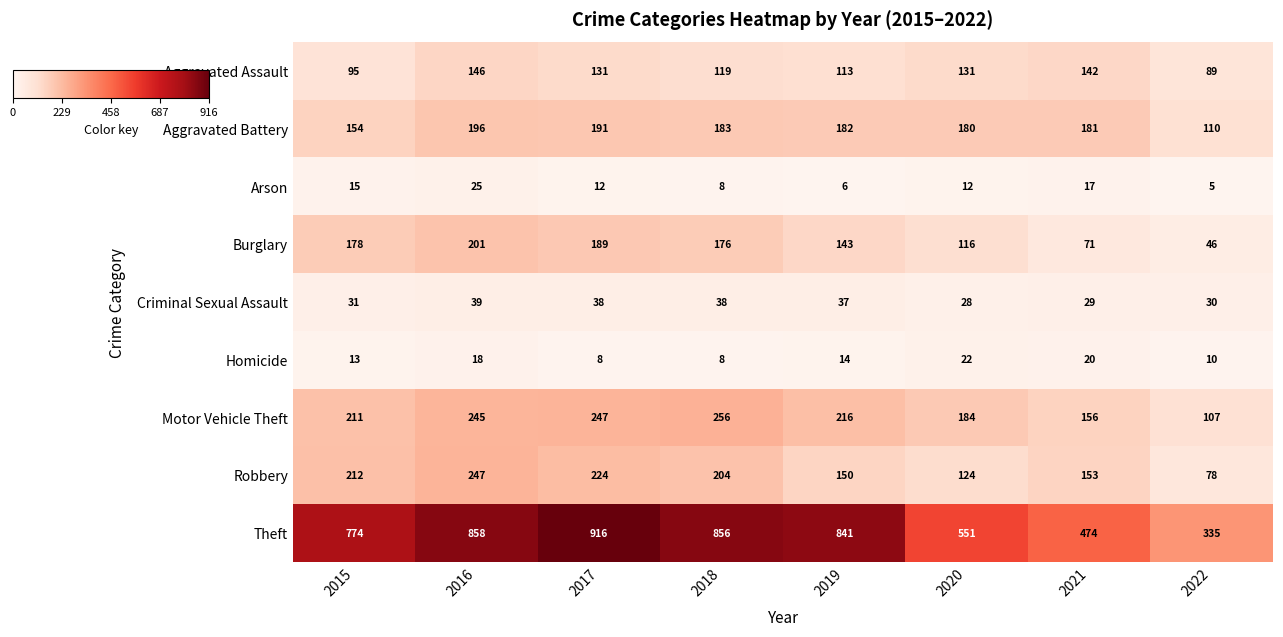

Where does the Aggravated Battery series first go above 182?

2016